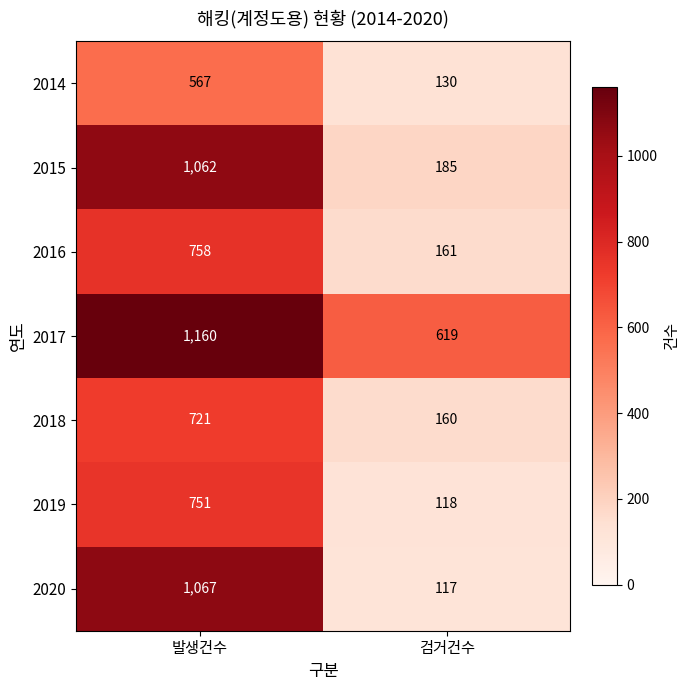

Reading left to right, what are all the values shown in this chart?

2014: 567	130
2015: 1062	185
2016: 758	161
2017: 1160	619
2018: 721	160
2019: 751	118
2020: 1067	117